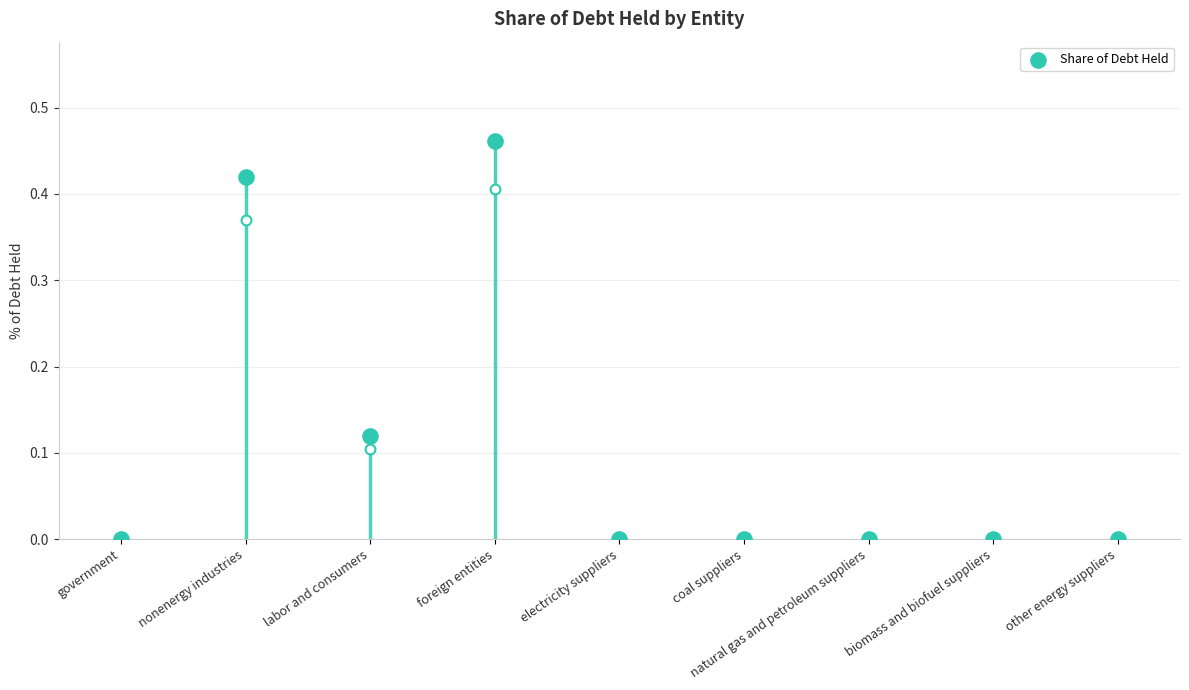

Between biomass and biofuel suppliers and natural gas and petroleum suppliers, which is larger?

biomass and biofuel suppliers